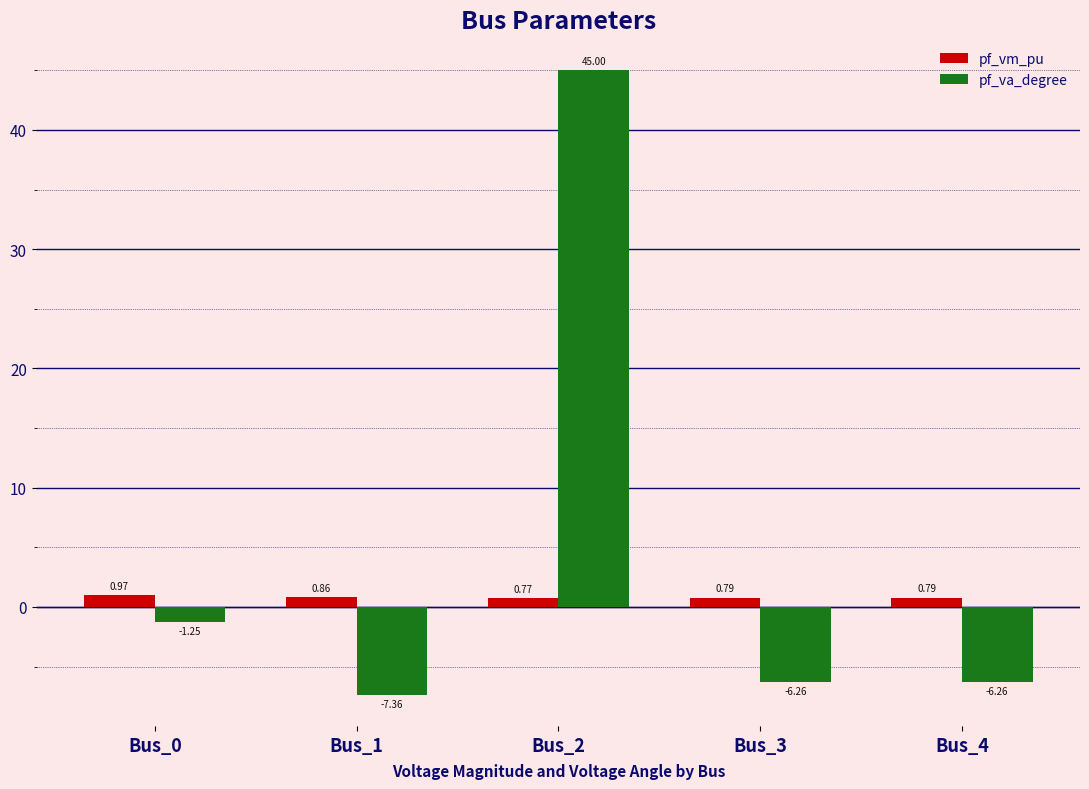

Which series has the largest total across all categories?

pf_va_degree